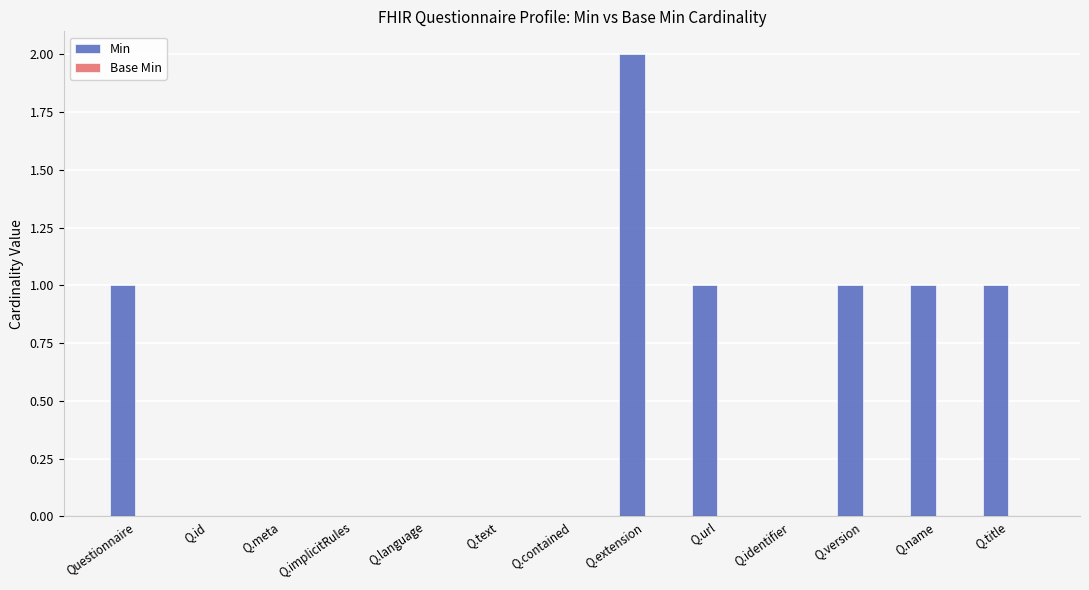

Reading left to right, list all the values displayed in this chart.

Questionnaire=1	Q.id=0	Q.meta=0	Q.implicitRules=0	Q.language=0	Q.text=0	Q.contained=0	Q.extension=2	Q.url=1	Q.identifier=0	Q.version=1	Q.name=1	Q.title=1